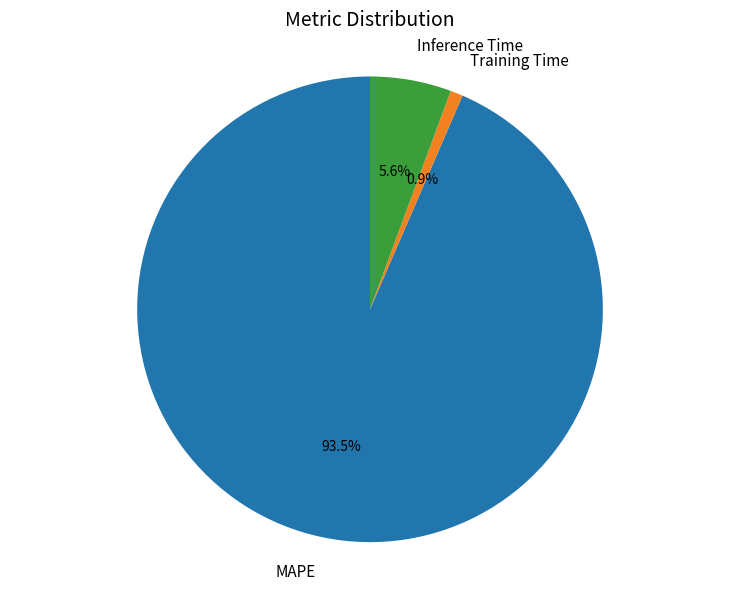

Which slice is the smallest?

Training Time